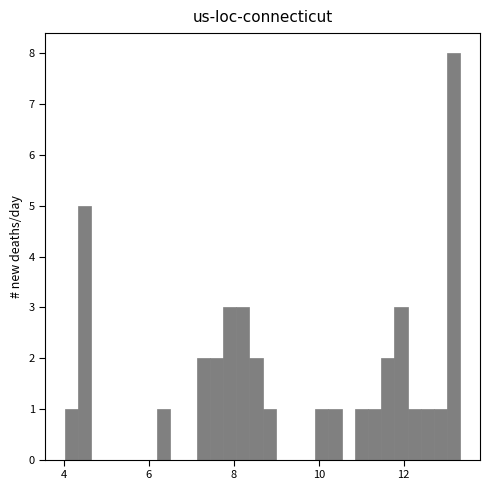

Read against the x-axis, roughly where is the centre of the tallest bar?

13.2